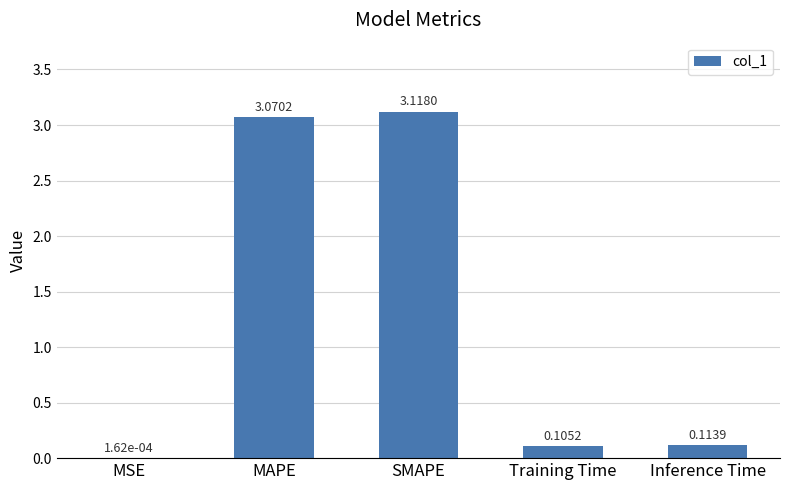

What is the change in value from MSE to MAPE?

+3.1